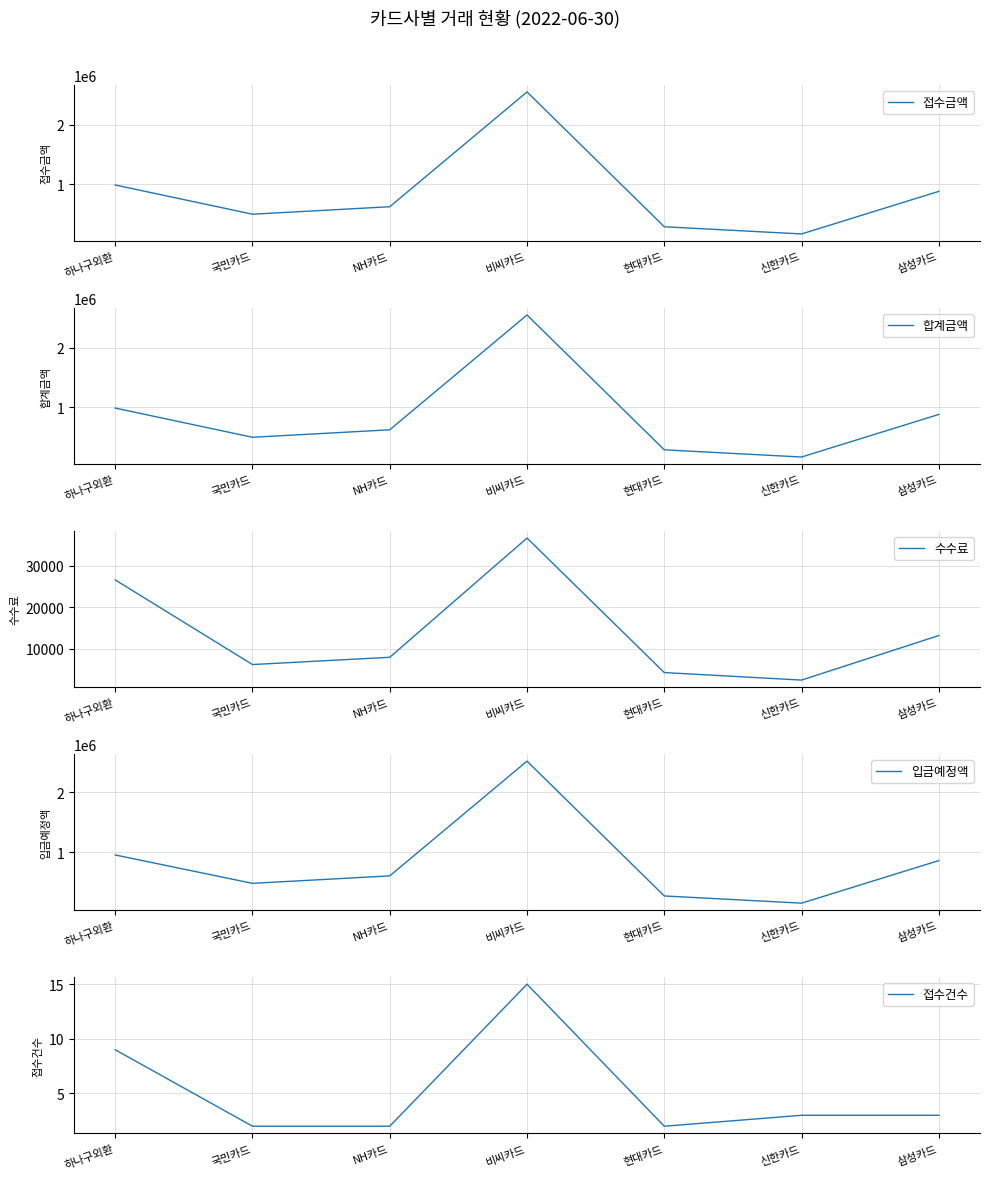

Which series has the largest total across all categories?

접수금액